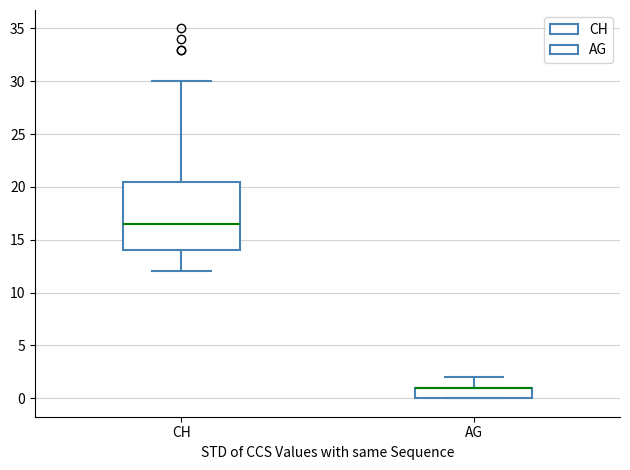

Reading left to right, read every box against the y-axis: the position of its median line, the range the box covers, and the ends of its whiskers. The values are not printed on the chart, so give them approximately, as read against the axis.

CH: median 16.5, box 14.0 to 20.5, whiskers 12.0 to 30.0
AG: median 1.0 (drawn on the box's upper edge), box 0.0 to 1.0, whiskers 0.0 to 2.0